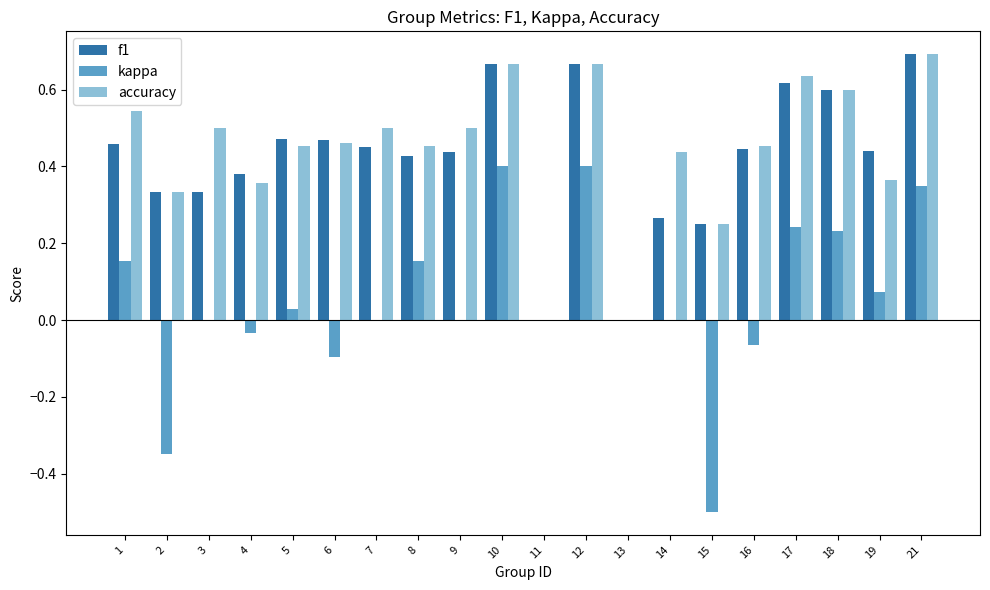

The f1 series shows 0.6 at 5. True or false?

False